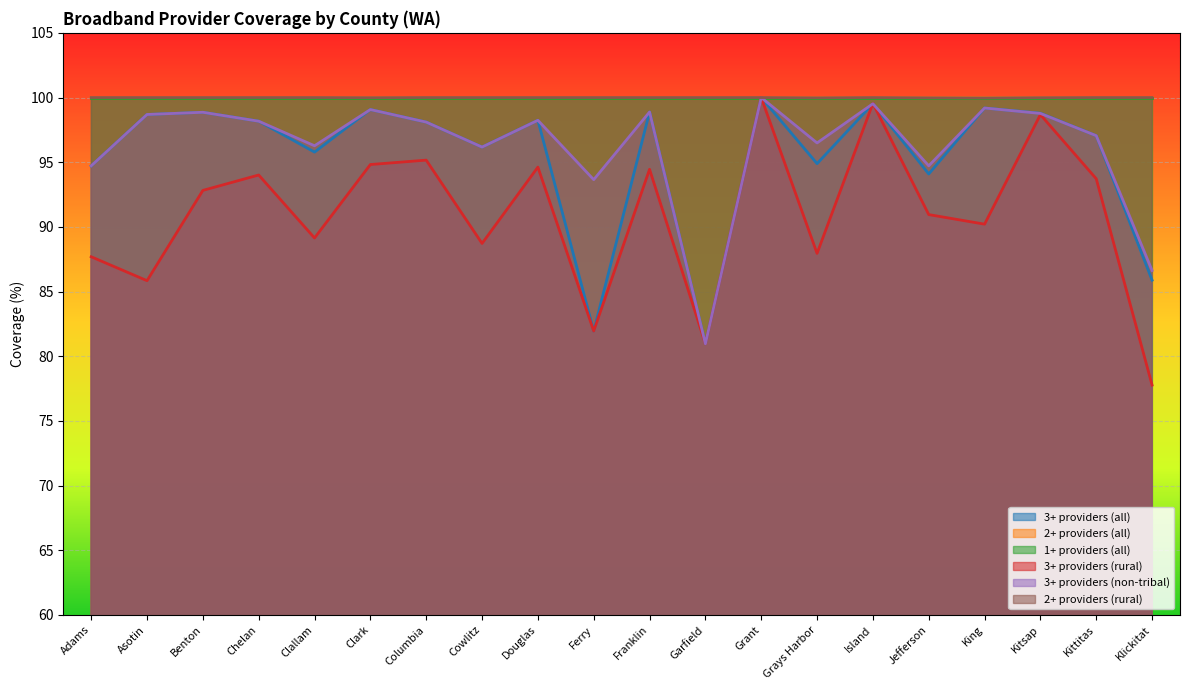

The 2+ providers (all) series shows 137.4 at Asotin. True or false?

False